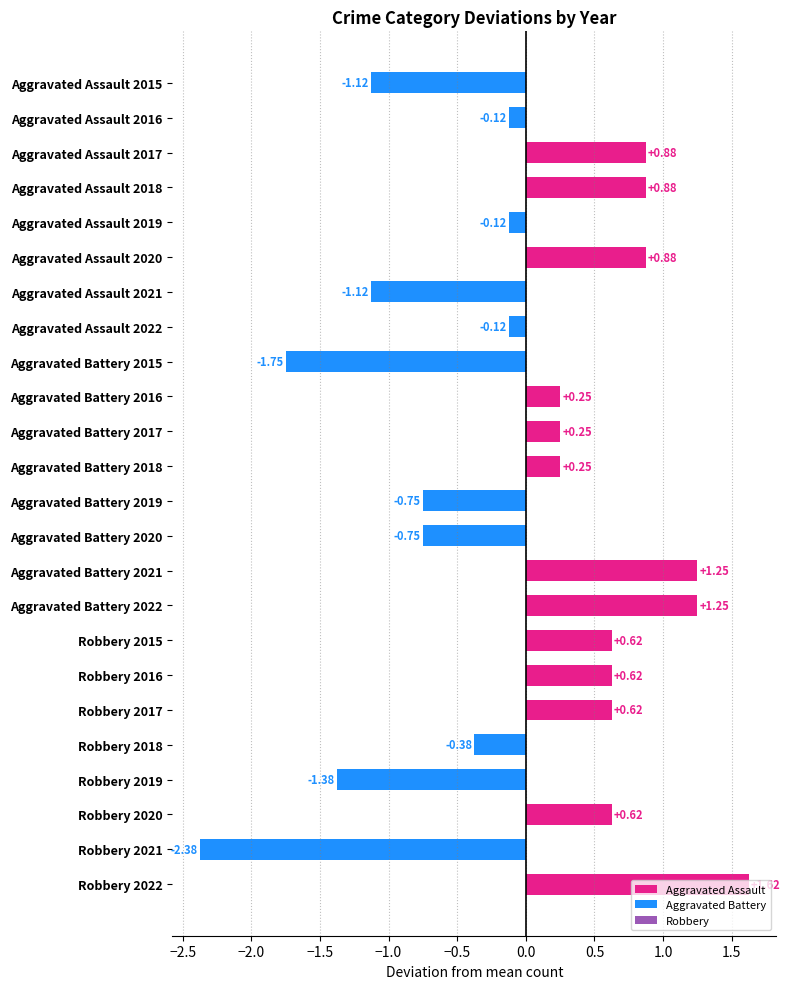

How many bars are there in total?

24